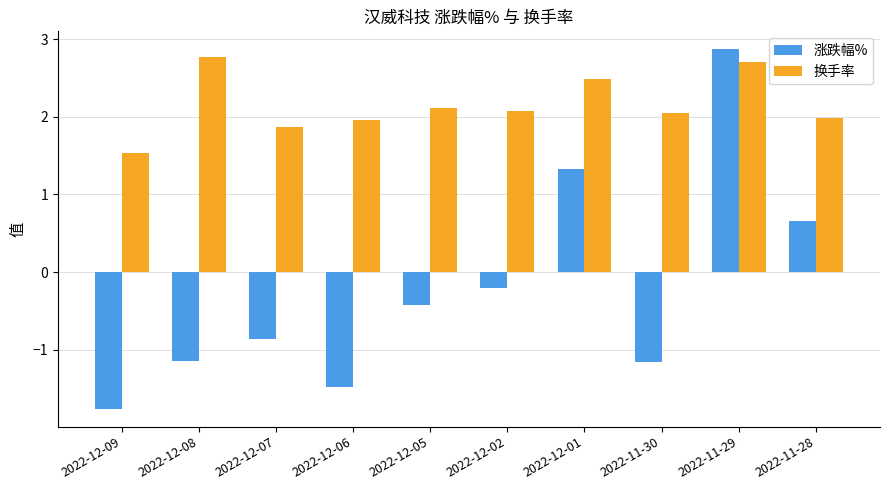

What is the difference between the maximum and second lowest values in the 换手率 series?

0.9